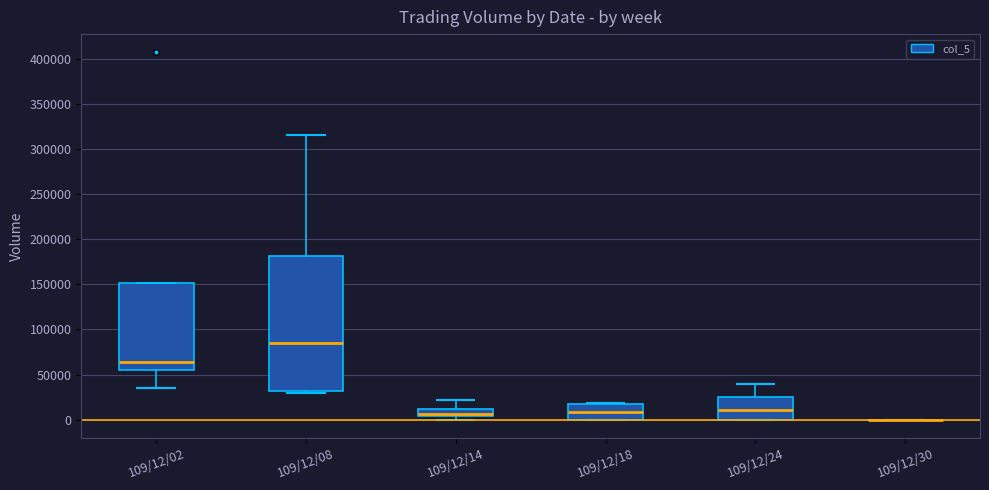

Reading left to right, transcribe this box plot: for each box, give where its median line is, the range the box spans, and where its two whiskers end, as read against the y-axis. The values are not printed on the chart, so give them approximately, as read against the axis.

109/12/02: median 65000, box 55000 to 150000, whiskers 35000 to 150000
109/12/08: median 85000, box 30000 to 180000, whiskers 30000 (just below the box's lower edge) to 315000
109/12/14: median 5000 (inside the box), box 5000 to 10000, whiskers 0 to 20000
109/12/18: median 10000, box 0 to 15000, whiskers 0 to 20000
109/12/24: median 10000, box 0 to 25000, whiskers 0 to 40000
109/12/30: box collapsed to a line at 0, whiskers 0 to 0